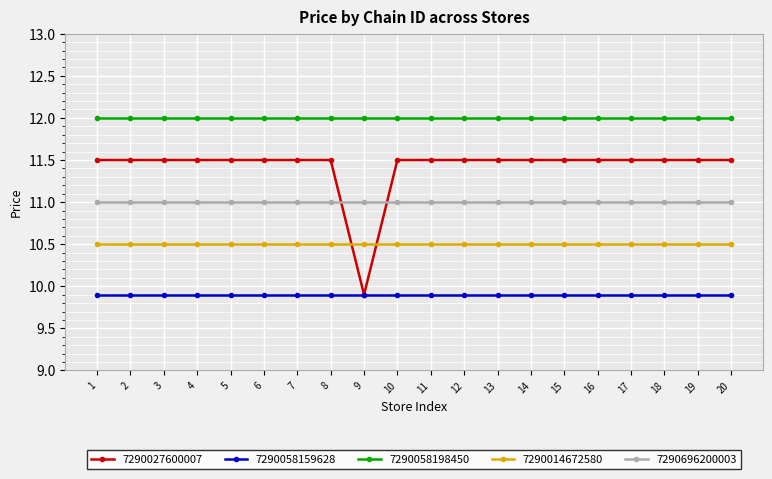

What is the spread (max minus min) of values at 8?

2.1